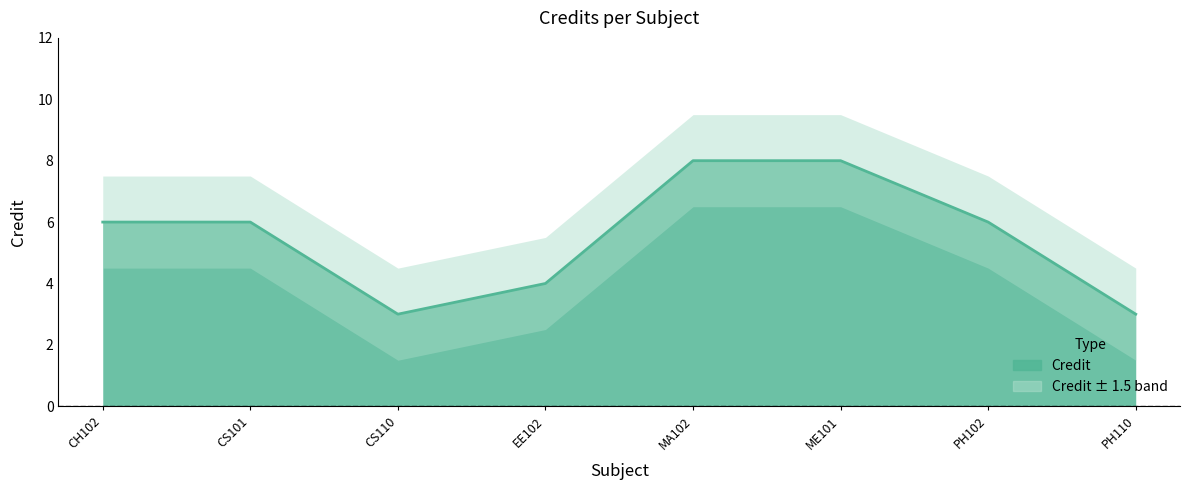

How many values exceed 6?

2